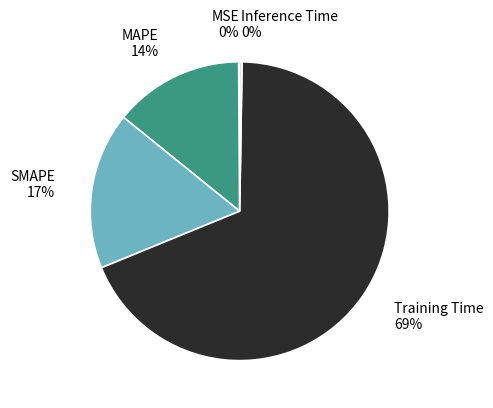

Is there any slice that represents more than half of the pie?

Yes